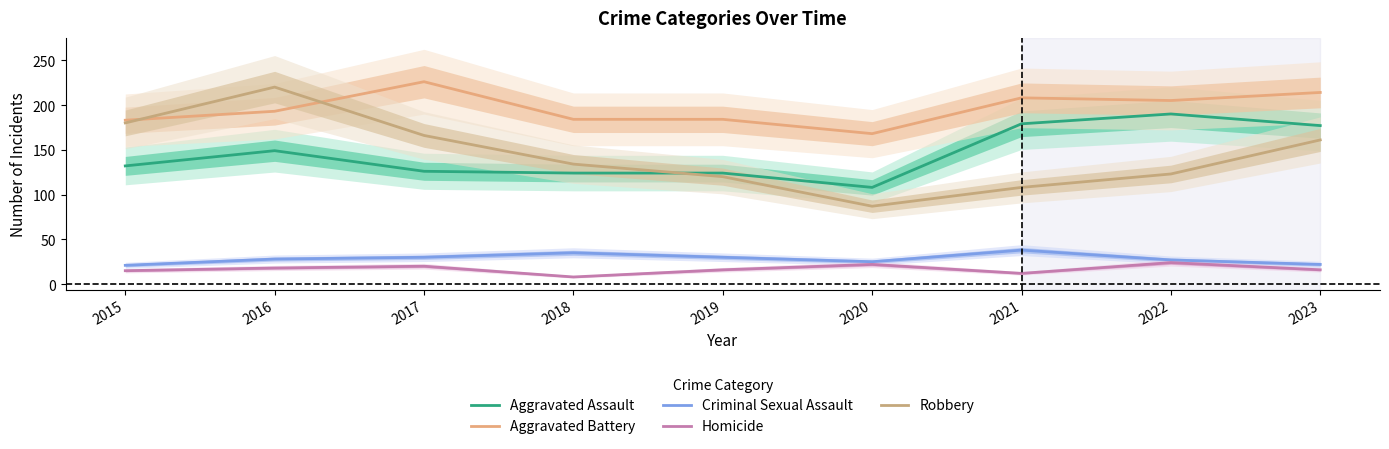

At which label is Aggravated Assault closest to 149?

2016